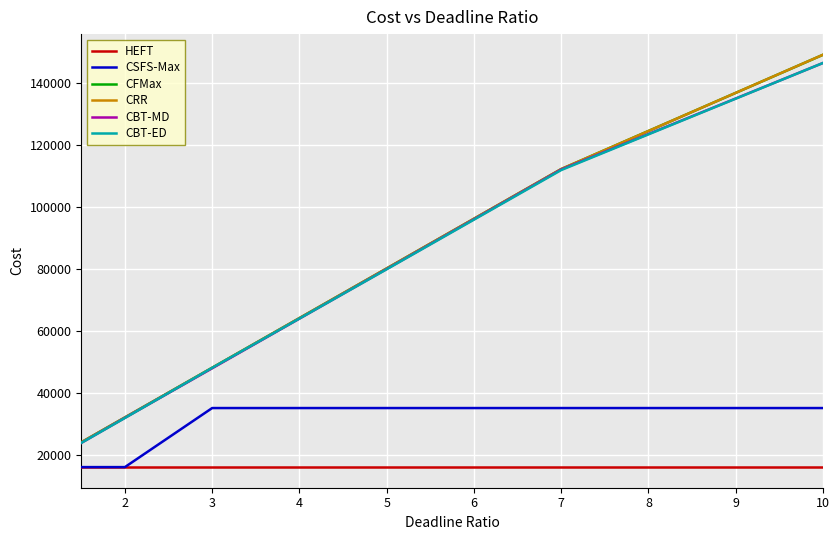

What is the difference between the second highest and minimum values in the CFMax series?

88265.8